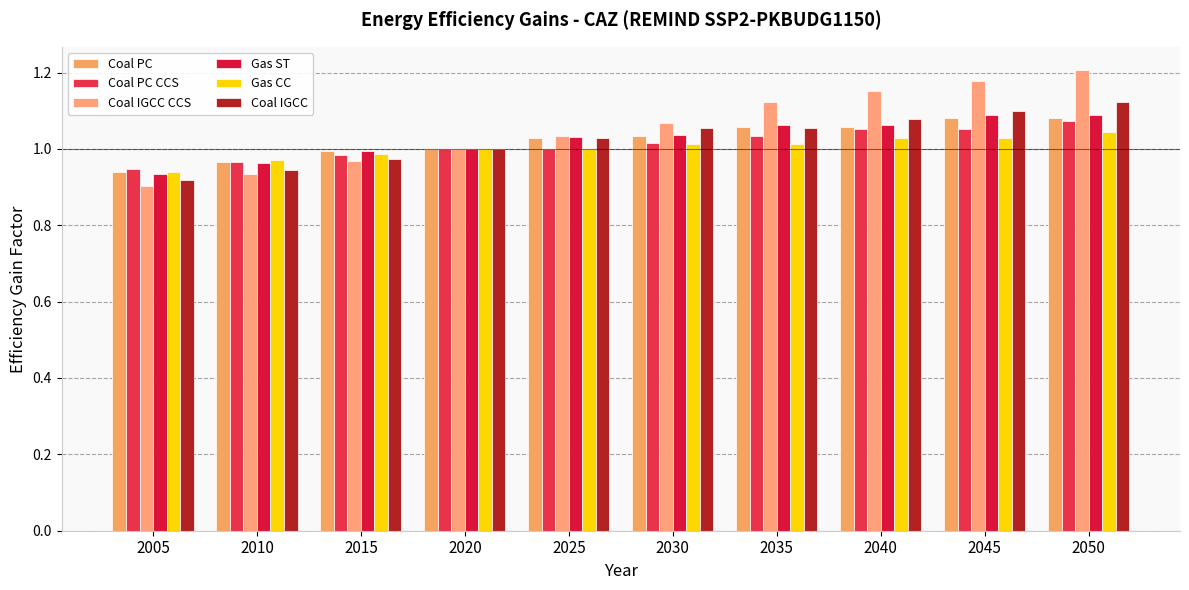

At which category is the sum across all series the highest?

2050